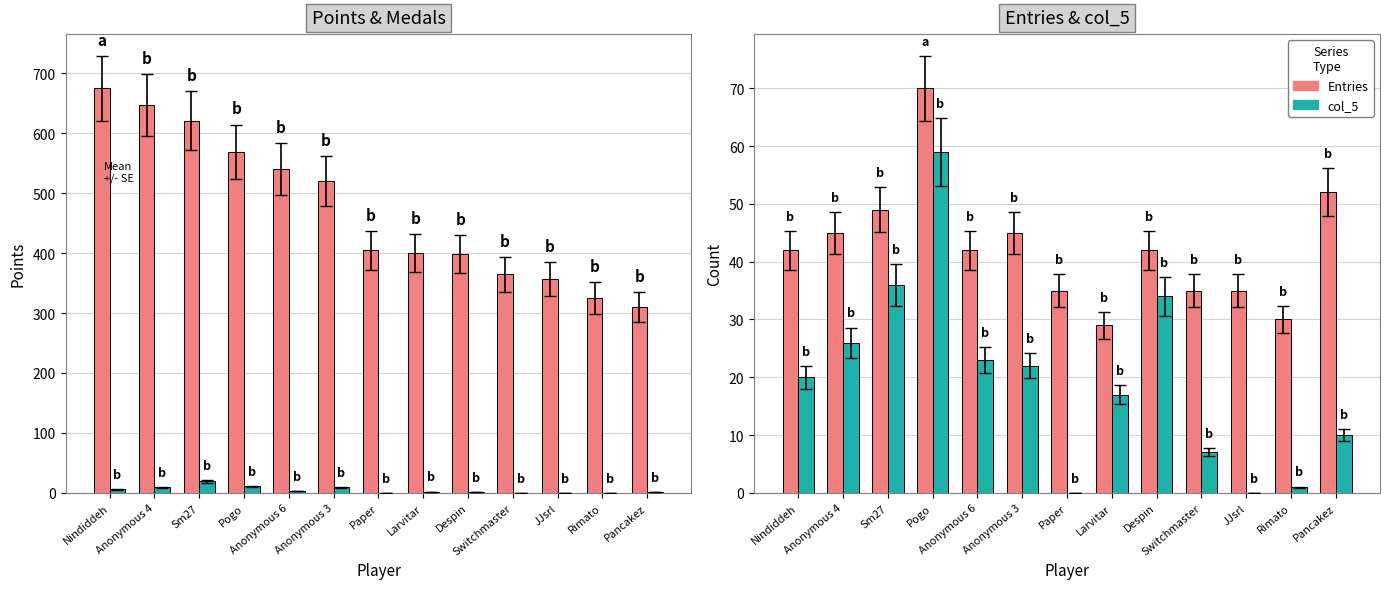

Rank the series at Nindiddeh from highest to lowest value.

Points, Entries, col_5, Medals